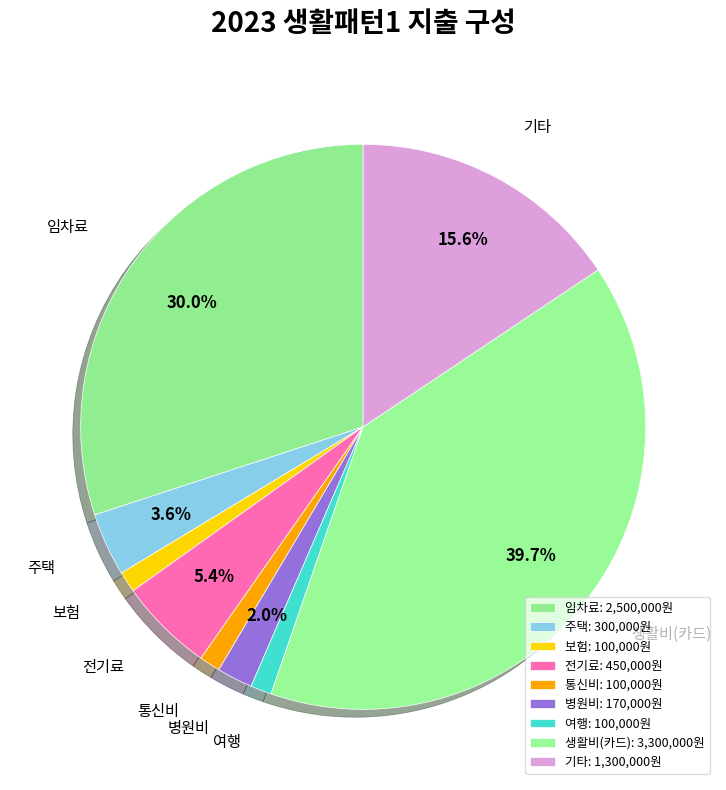

What percentage is the 통신비 slice, to the nearest percent?

1%